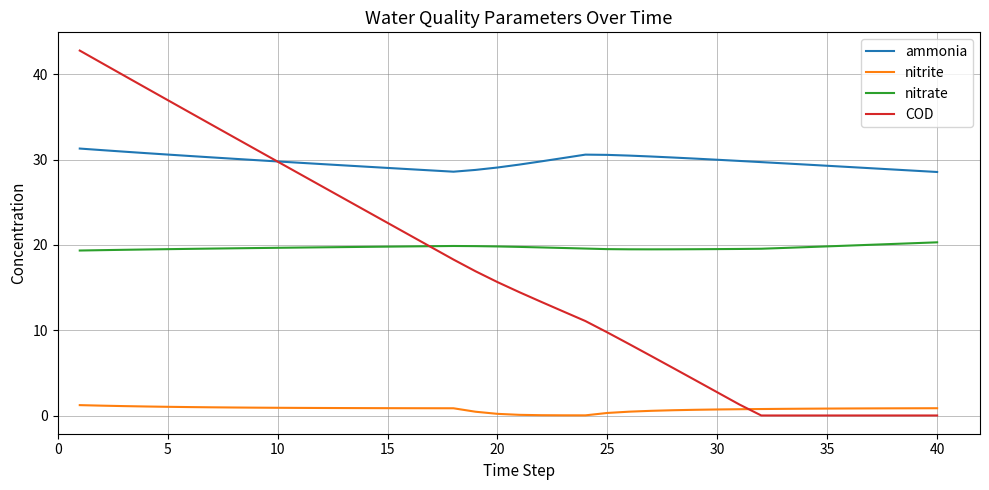

How many categories are shown in the chart?

40